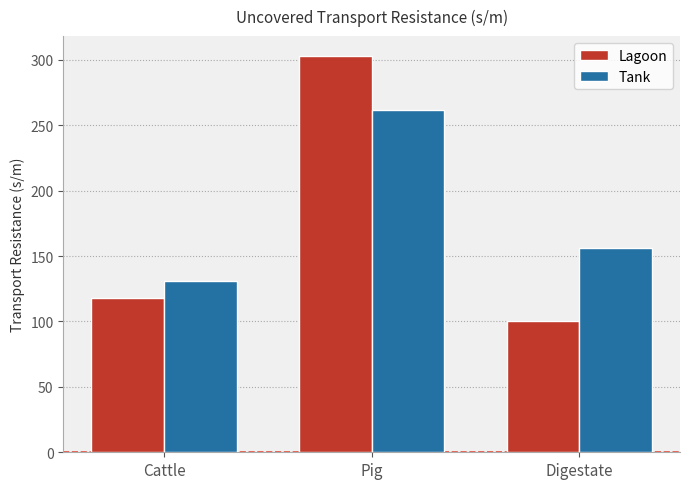

Which series has the widest spread of values?

Lagoon